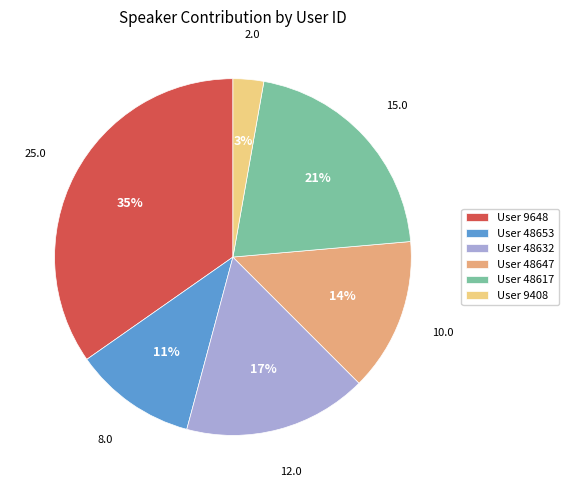

True or false: User 48647 accounts for 1% of the total.

False